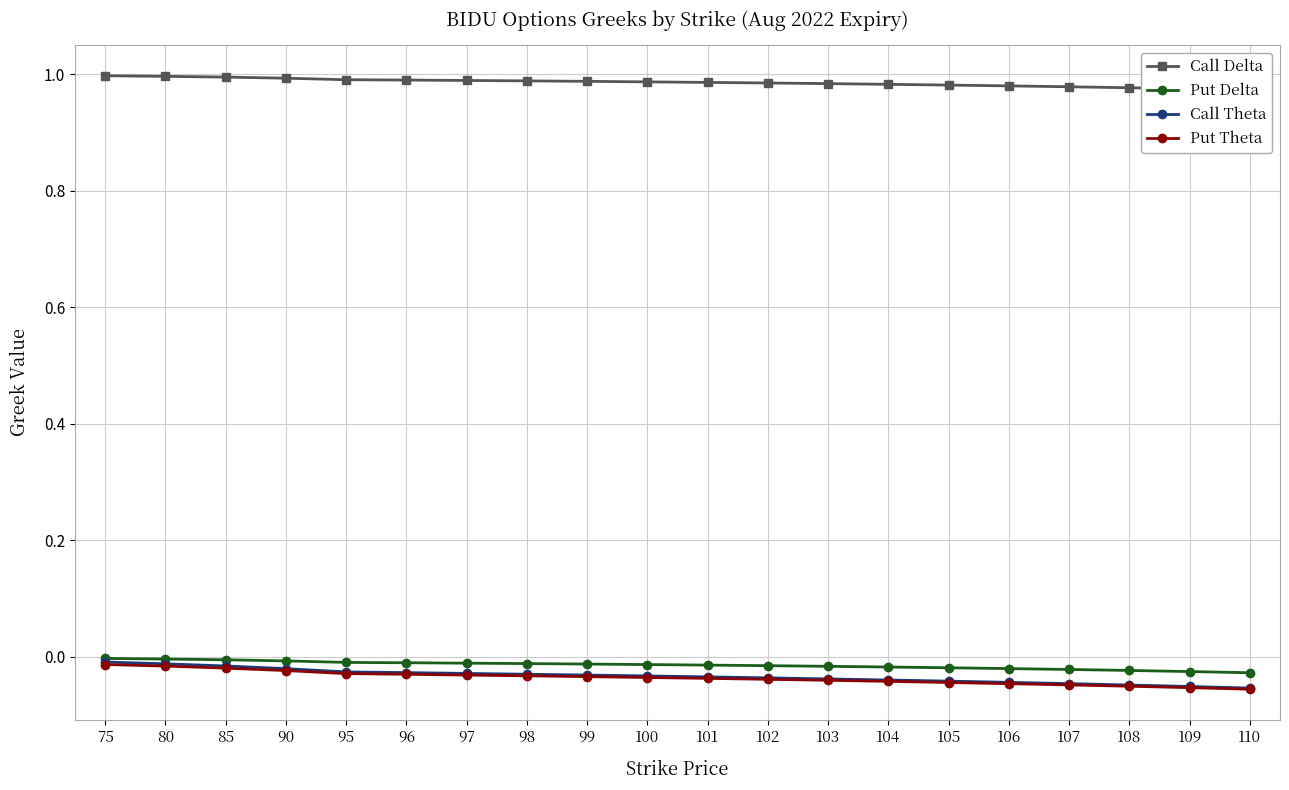

How many lines are shown in the chart?

4